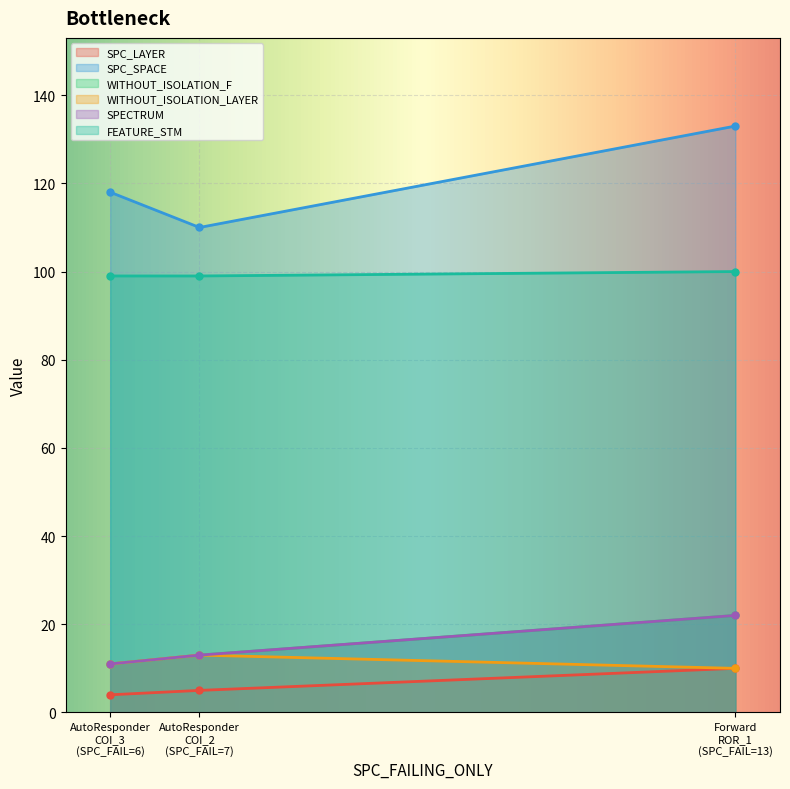

Where is WITHOUT_ISOLATION_F nearest to the value 16?

AutoResponder COI_2 (SPC_FAIL=7)